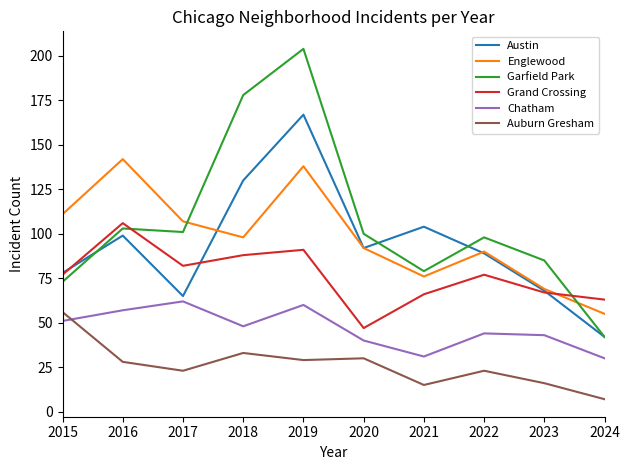

What are all the series names shown in the legend?

Austin, Englewood, Garfield Park, Grand Crossing, Chatham, Auburn Gresham